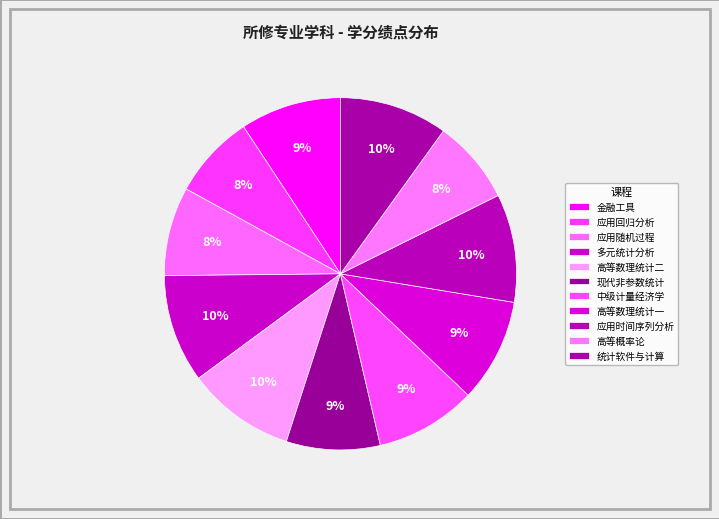

Count the number of slices in the pie.

11